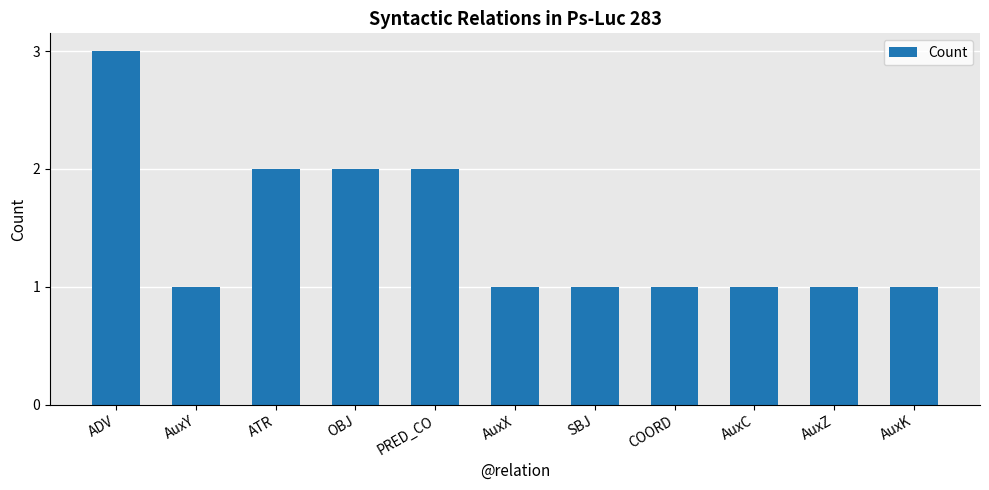

At which category does the chart reach its peak across all series?

ADV